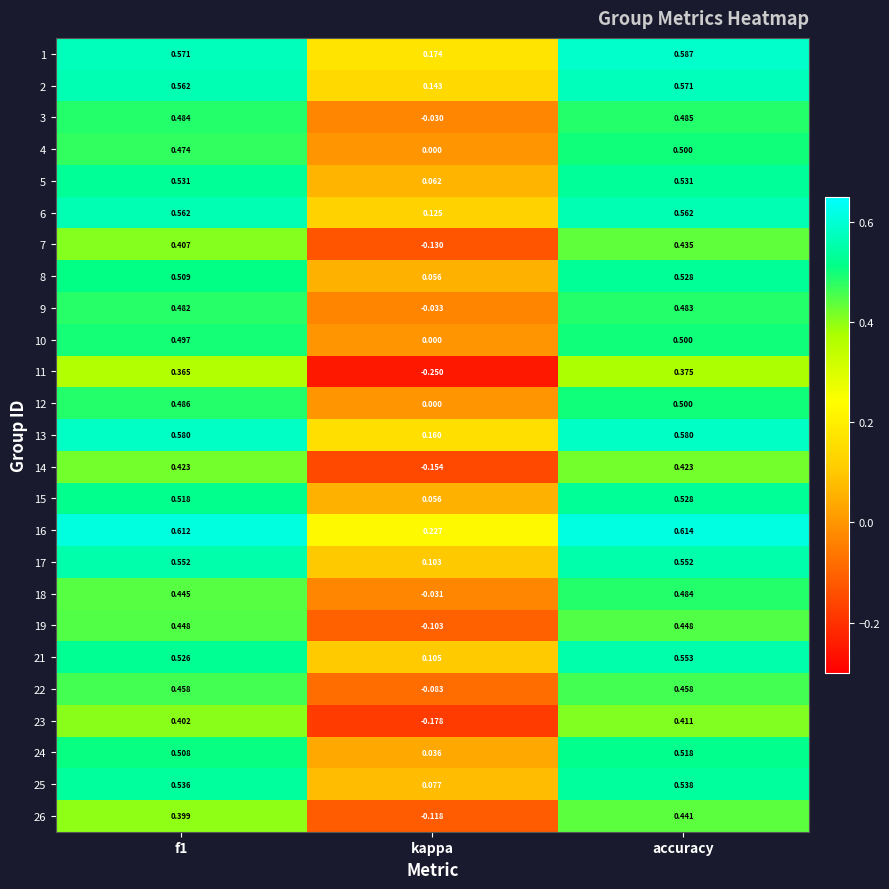

Which category has the lowest value in the 11 series?

kappa